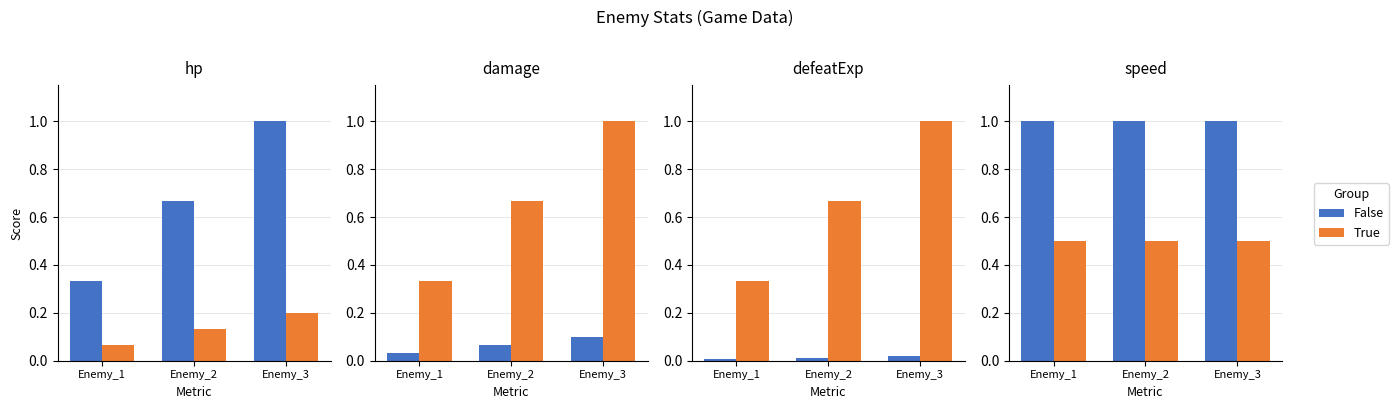

List the series in order of their overall mean, lowest first.

True, False